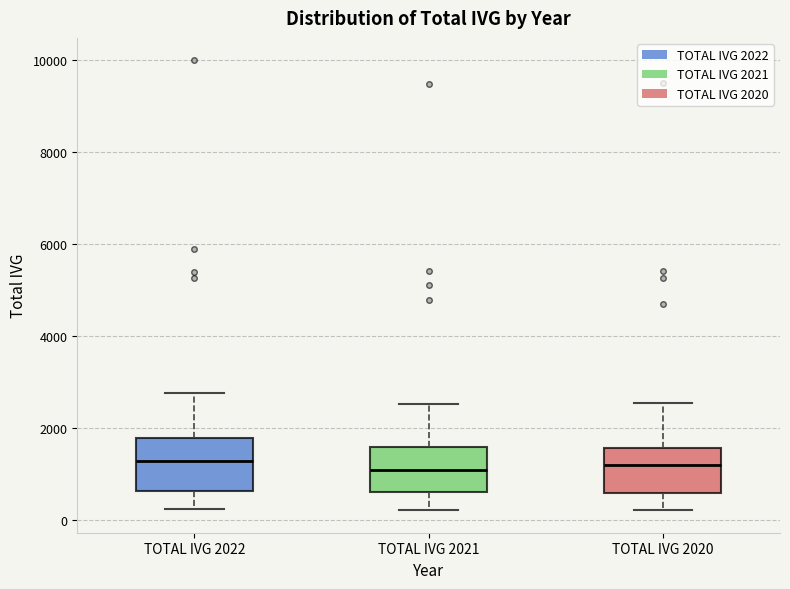

Where does the upper whisker of the box for TOTAL IVG 2020 end on the y-axis? The values are not printed on the chart, so give them approximately, as read against the axis.

2600